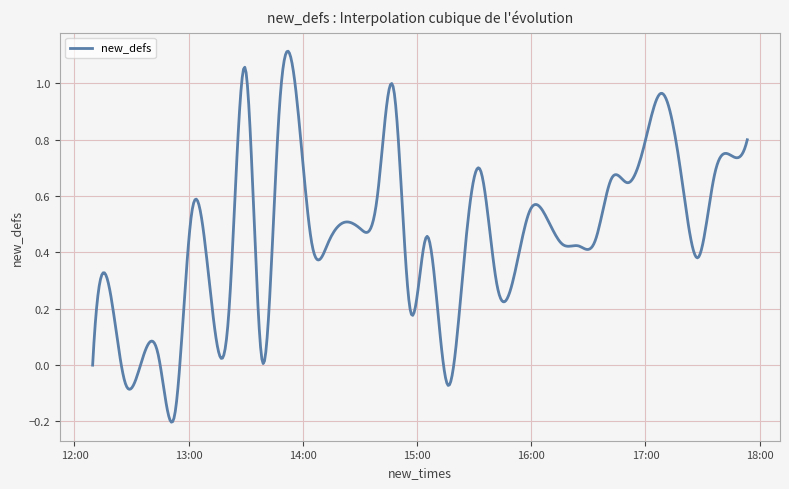

What is the difference between the maximum and minimum values?

1.3